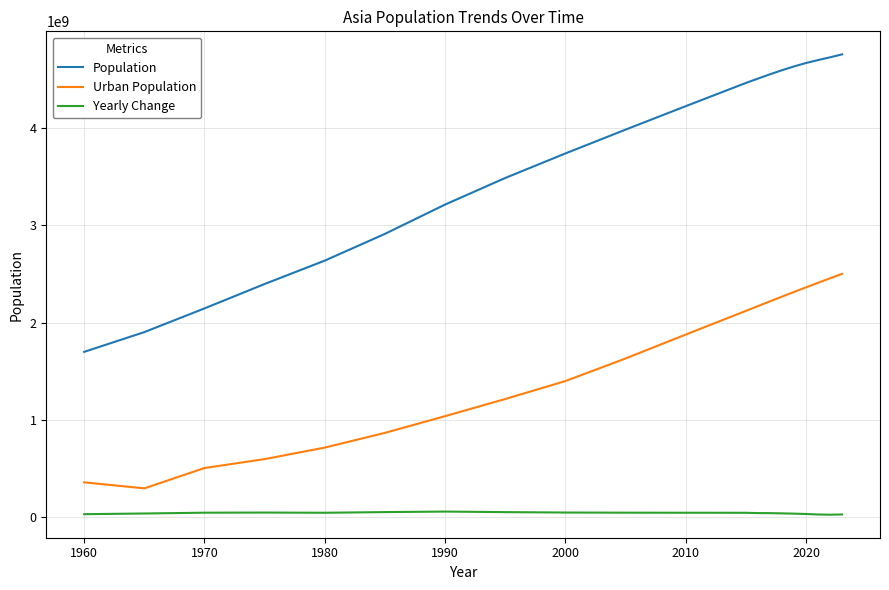

How many lines are shown in the chart?

3